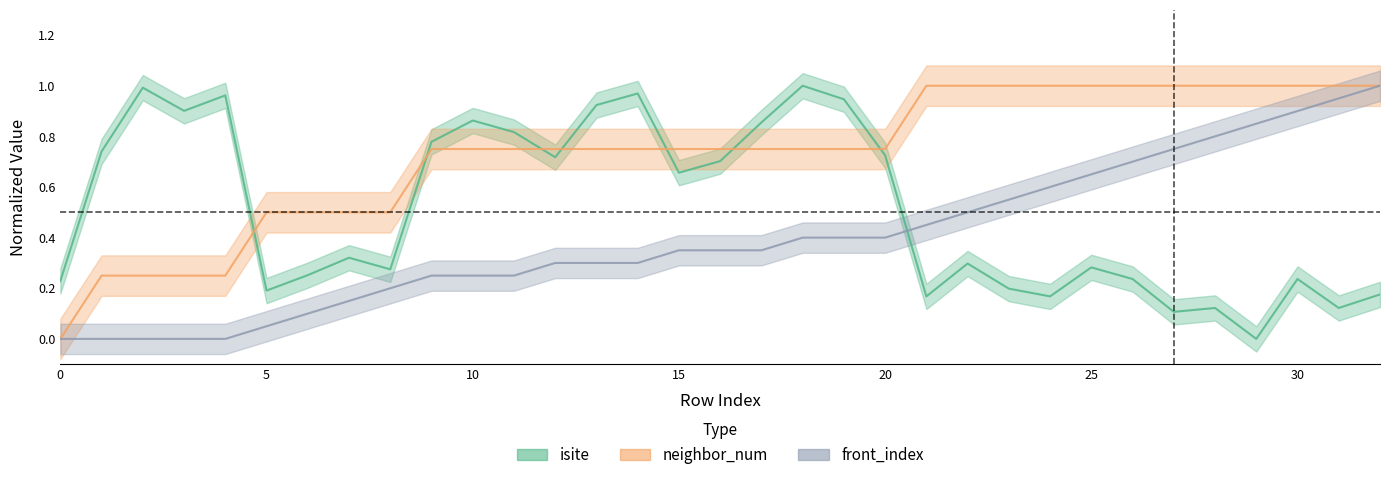

Rank the series at 20 from lowest to highest value.

front_index, isite, neighbor_num